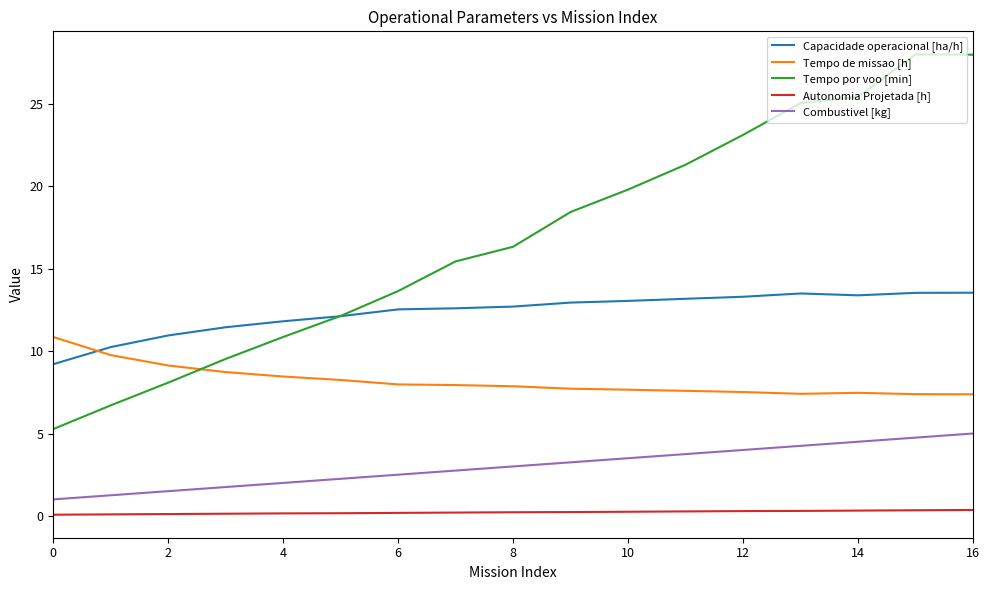

What is the highest value of the Tempo de missao [h] series?

10.9